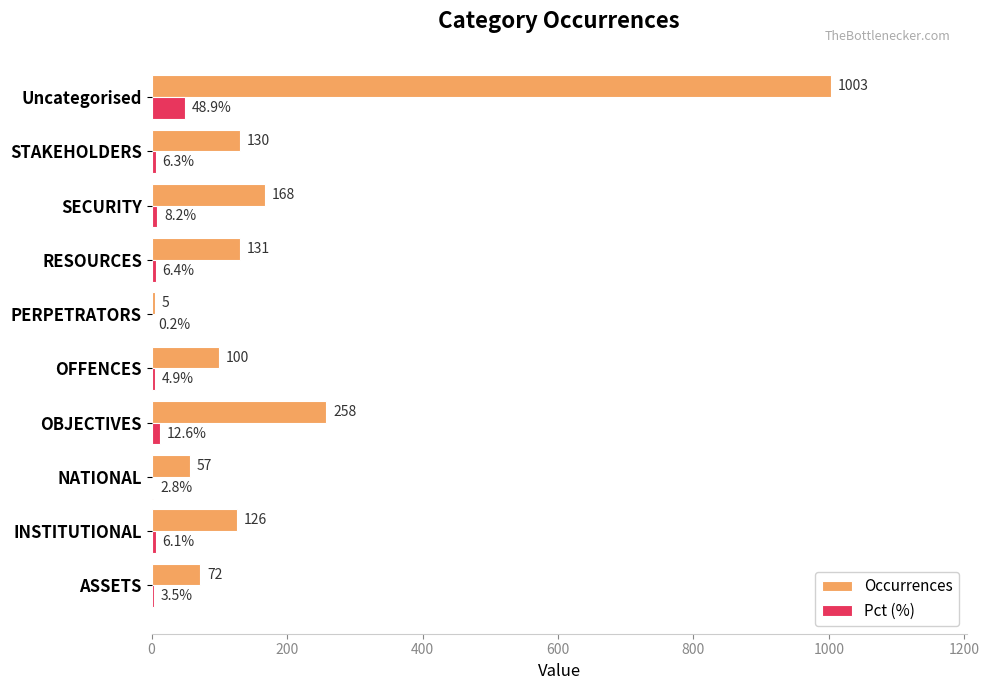

Count the number of data series in this chart.

2